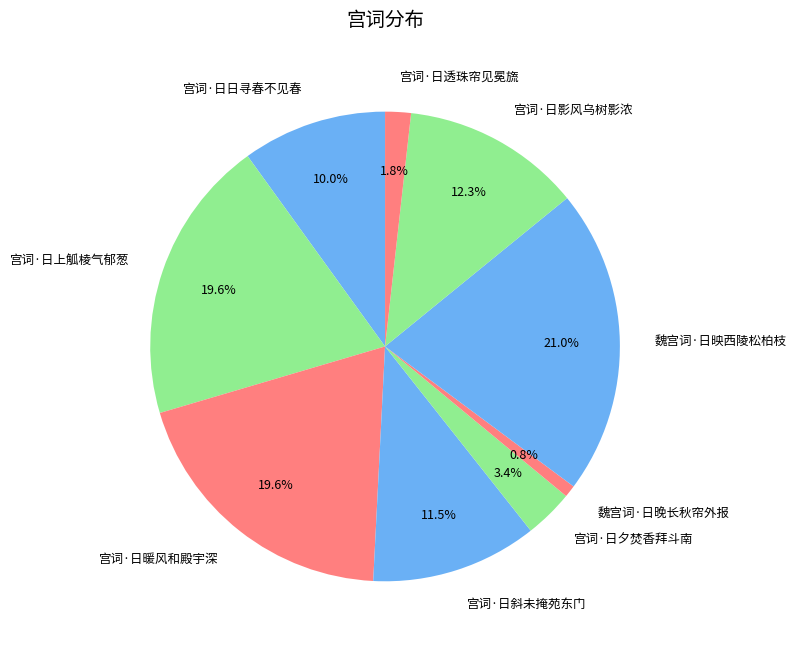

Which slice is the smallest?

魏宫词·日晚长秋帘外报